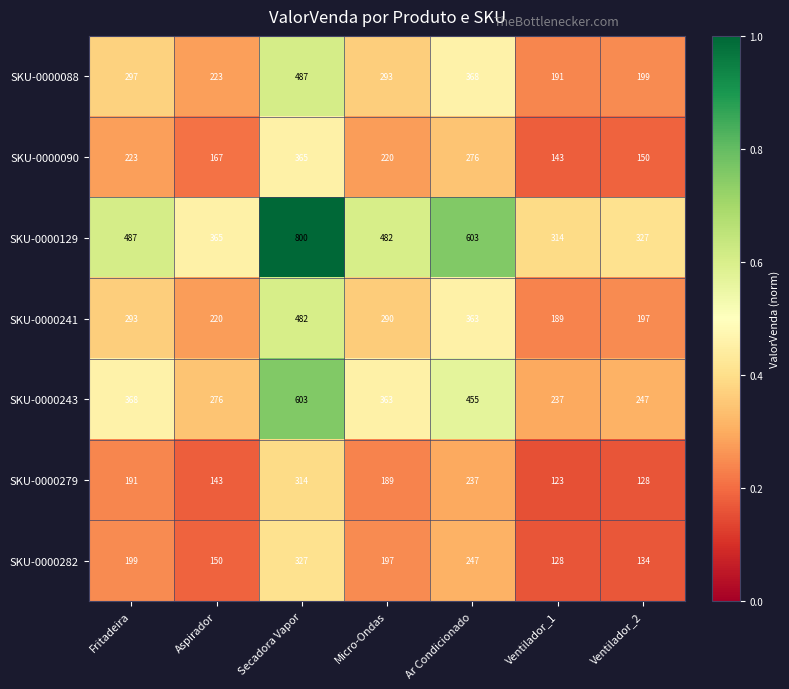

At which label is SKU-0000241 closest to 335?

Ar Condicionado